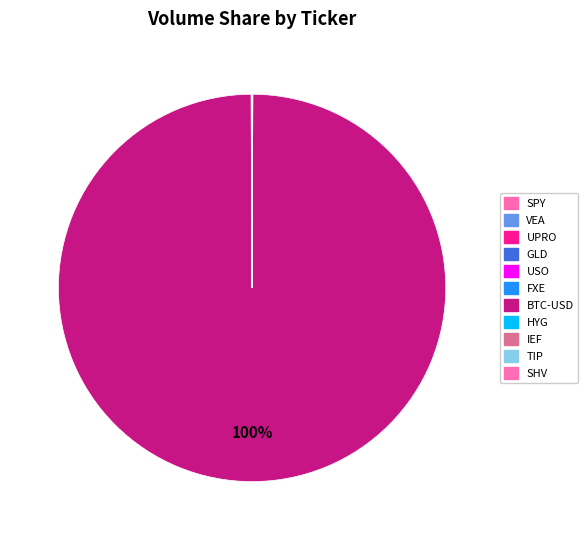

What is the largest slice in the pie chart?

BTC-USD